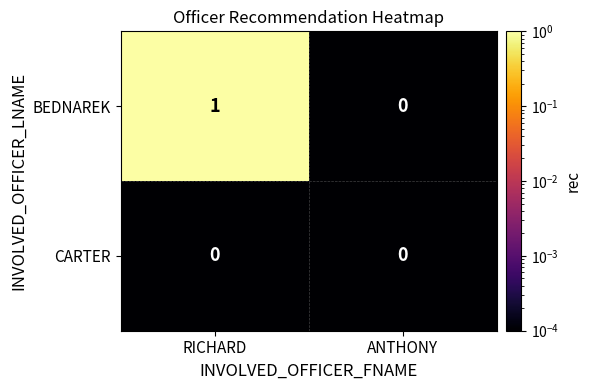

At which label does BEDNAREK reach its minimum?

ANTHONY